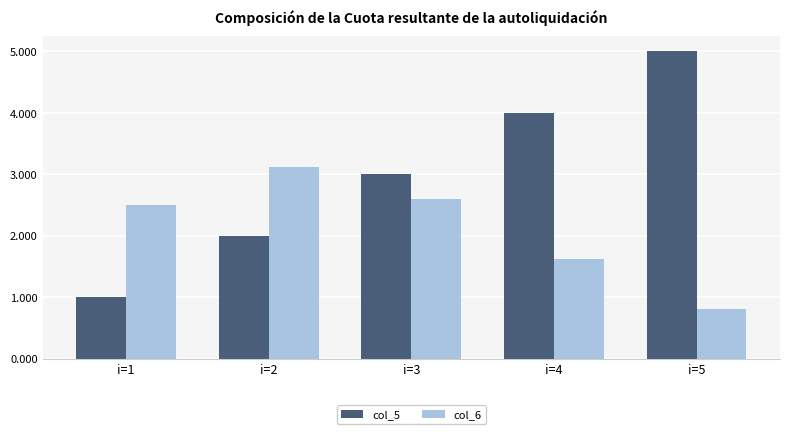

Which series changed the most between i=2 and i=3?

col_5